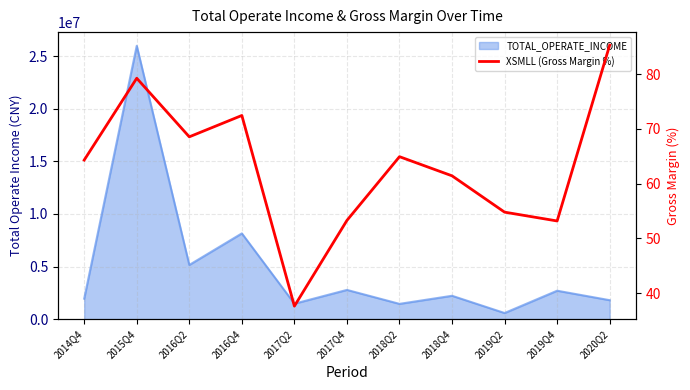

List the labels in order of value, largest first.

2020Q2, 2015Q4, 2016Q4, 2016Q2, 2018Q2, 2014Q4, 2018Q4, 2019Q2, 2017Q4, 2019Q4, 2017Q2